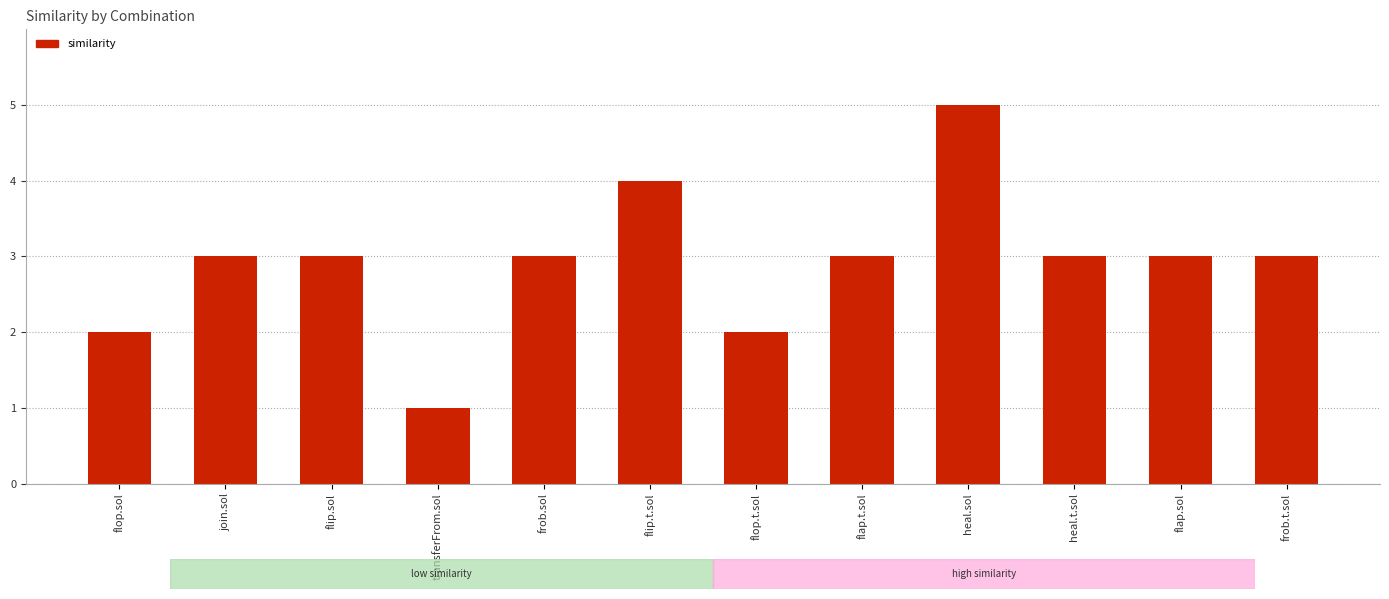

What is the approximate value at heal.t.sol?

3